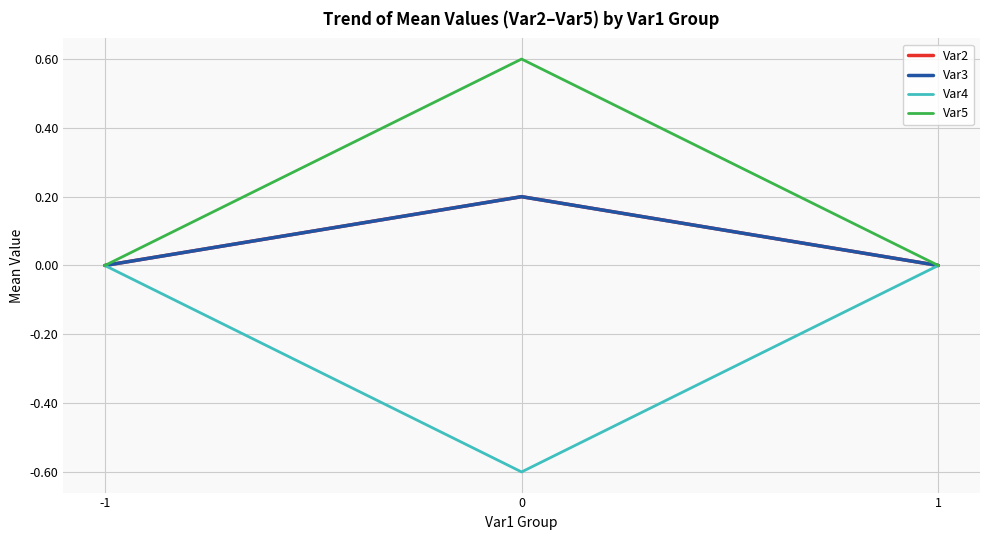

Does the chart have visible grid lines?

Yes